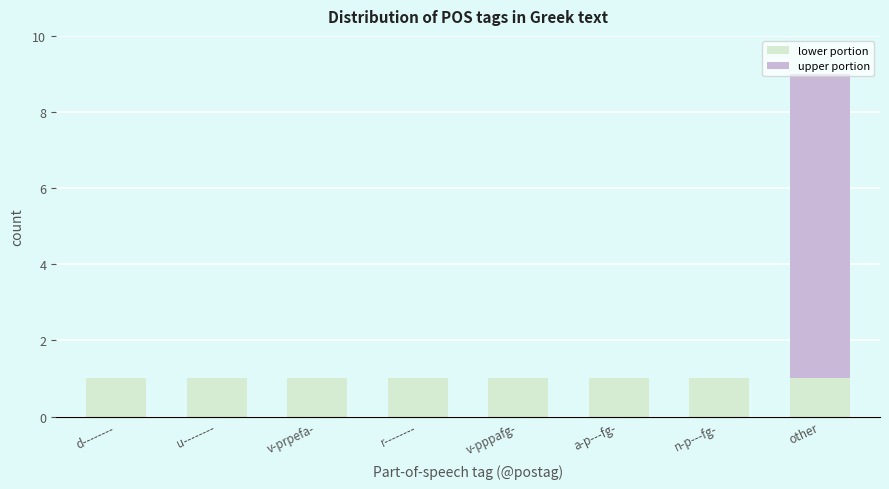

The lower portion series shows 1 at v-pppafg-. True or false?

True